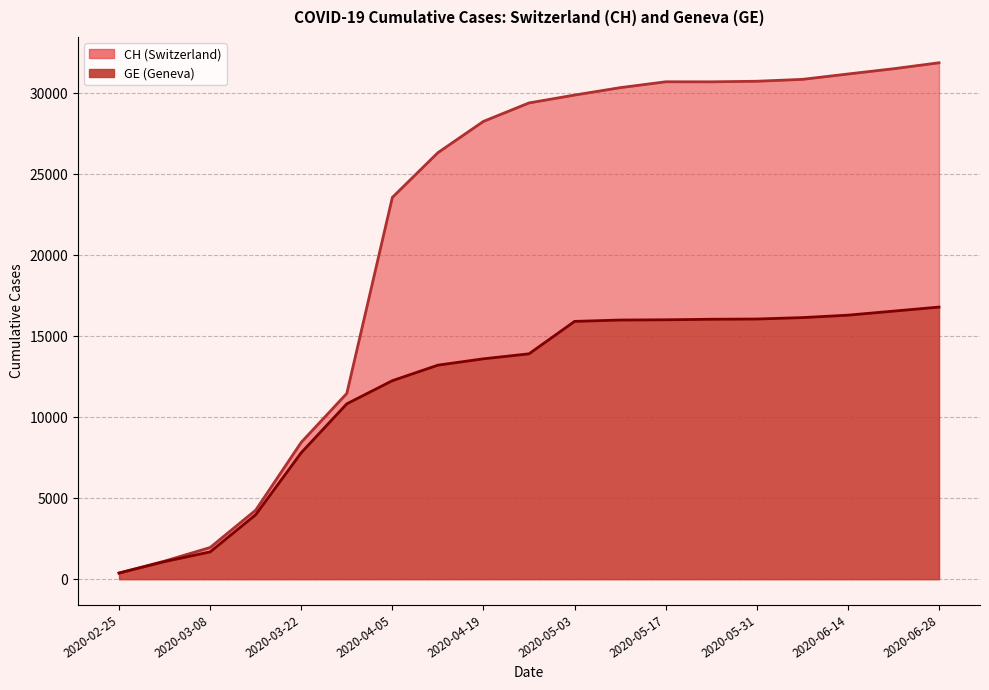

True or false: CH and GE cross at least once.

False